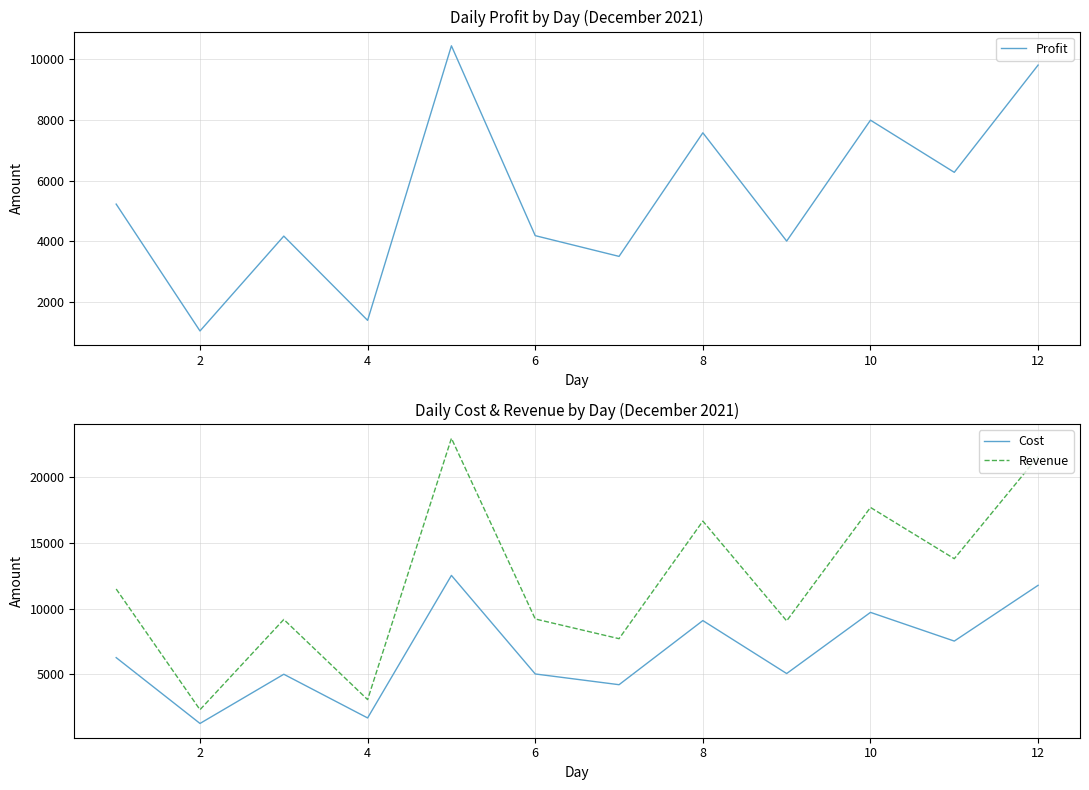

Is the value of Revenue at 12 greater than the value of Cost at 2?

Yes